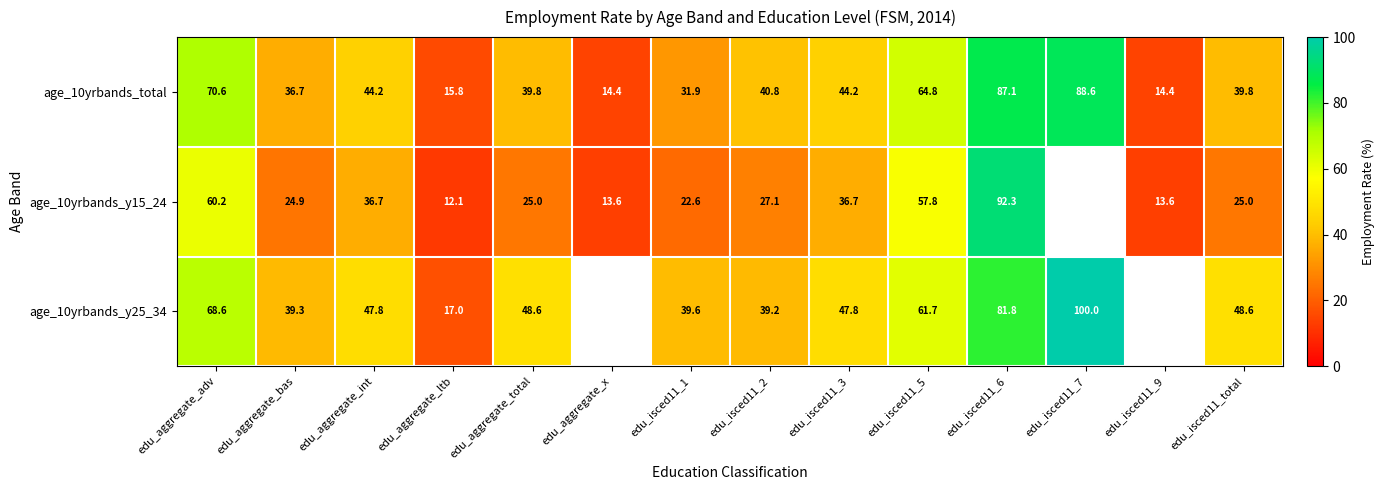

At which category is the sum across all series the highest?

edu_isced11_6